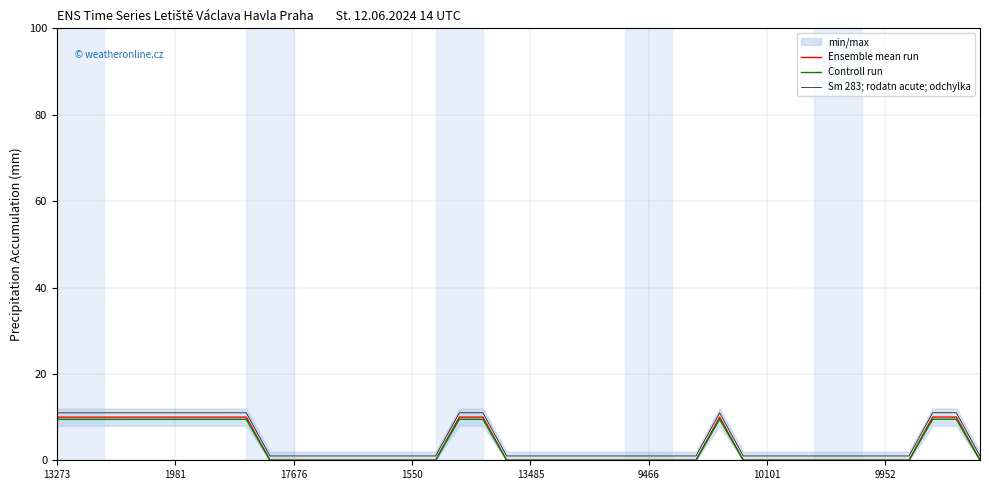

Is the value of Controll run at 11 greater than the value of Ensemble mean run at 11?

No